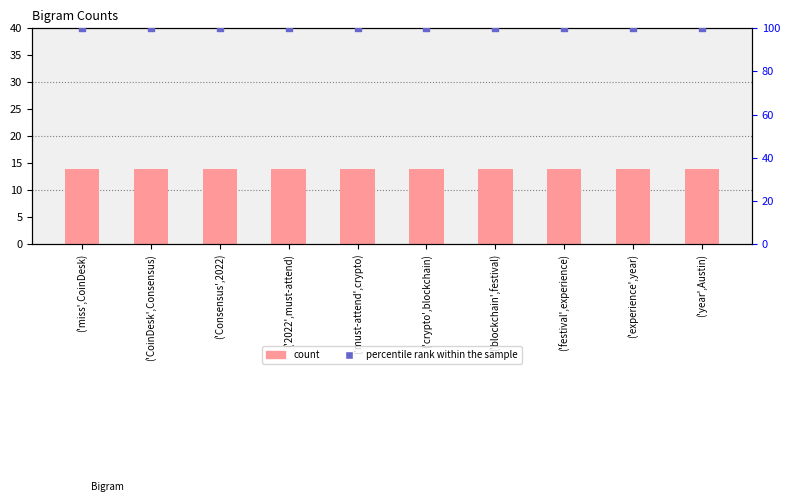

Which series has the widest spread of Y values?

Count